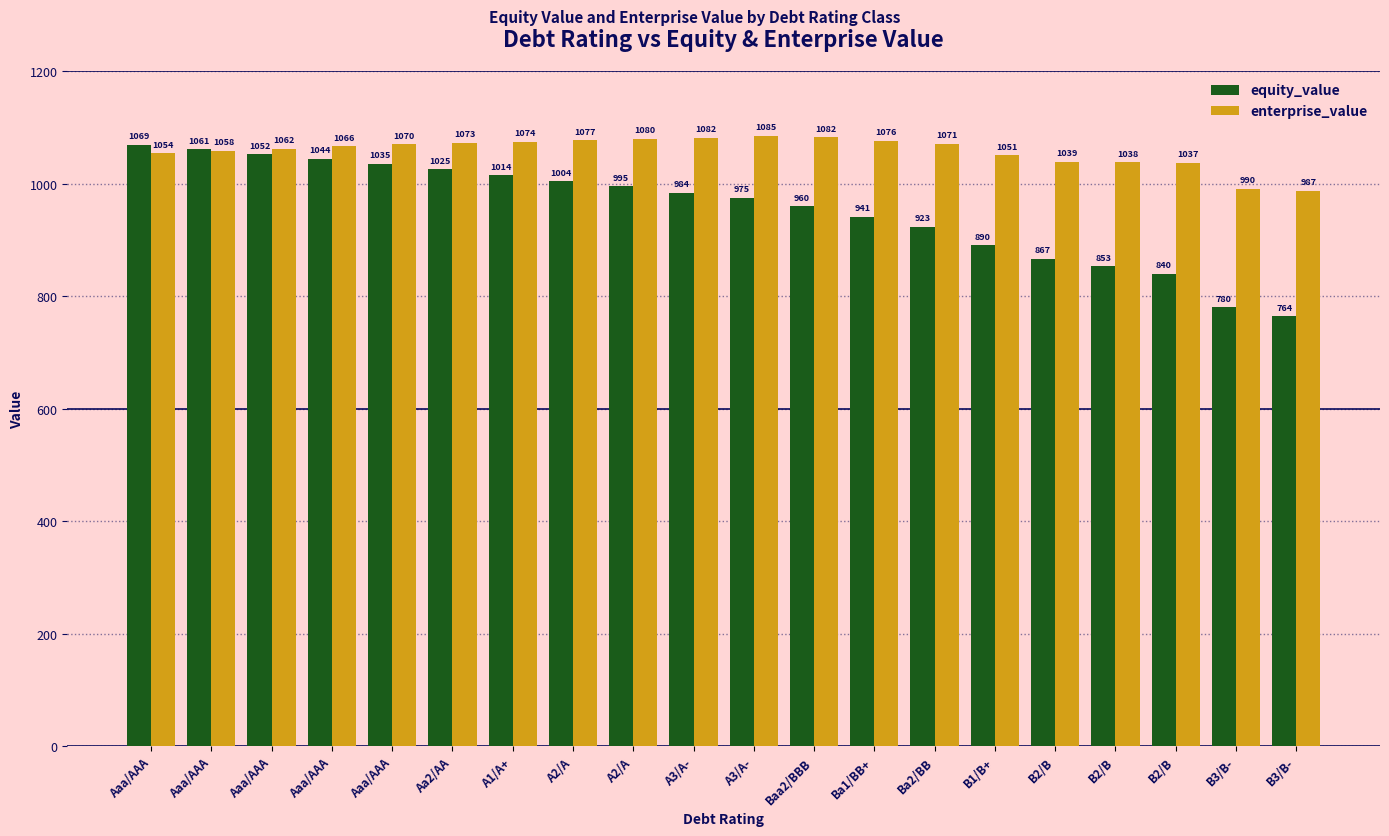

What is the greatest value displayed?

1084.7